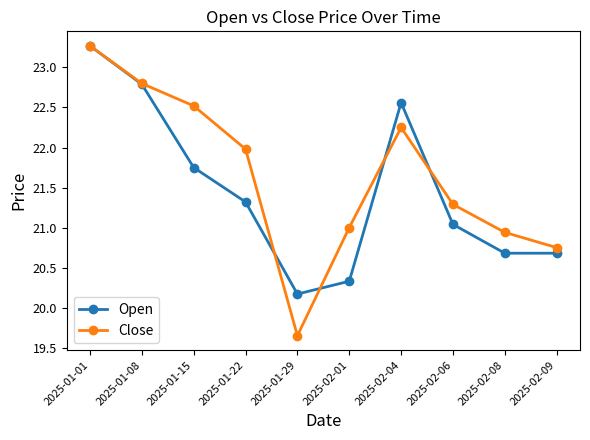

Rank the series by their average value, from lowest to highest.

Open, Close